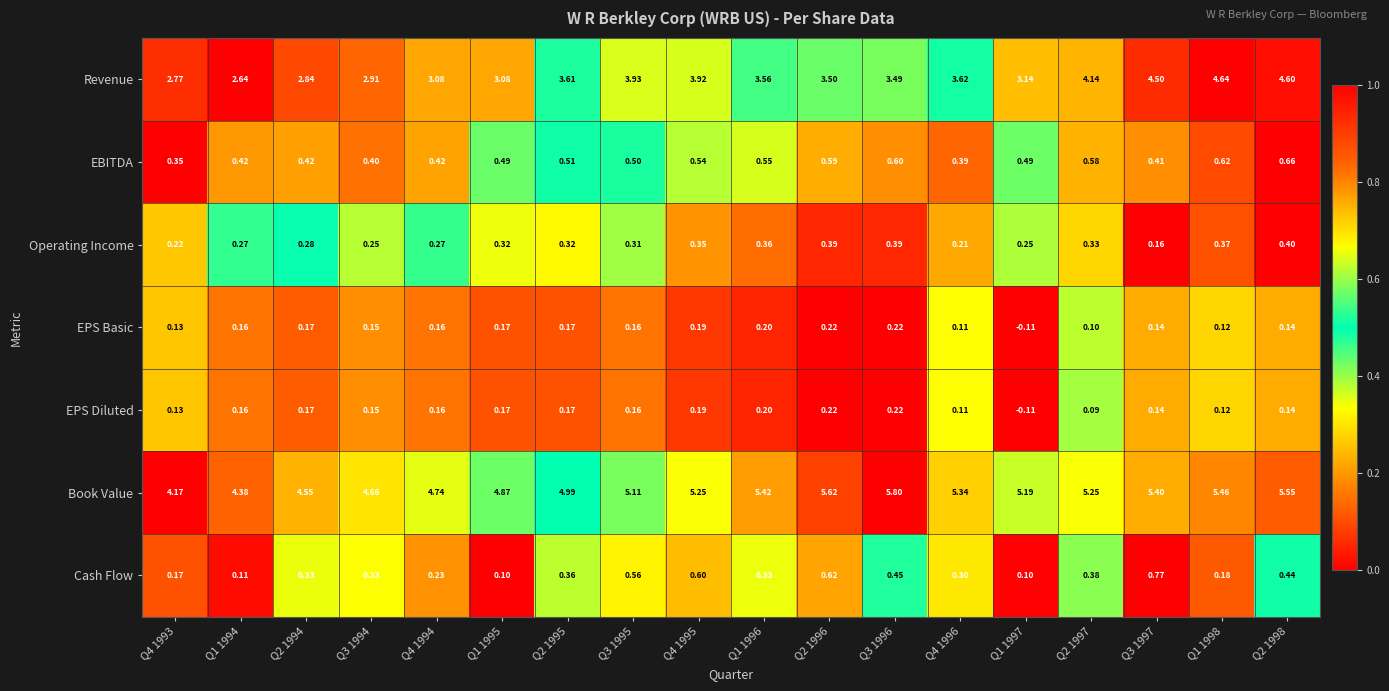

Which series has the largest total across all categories?

Book Value